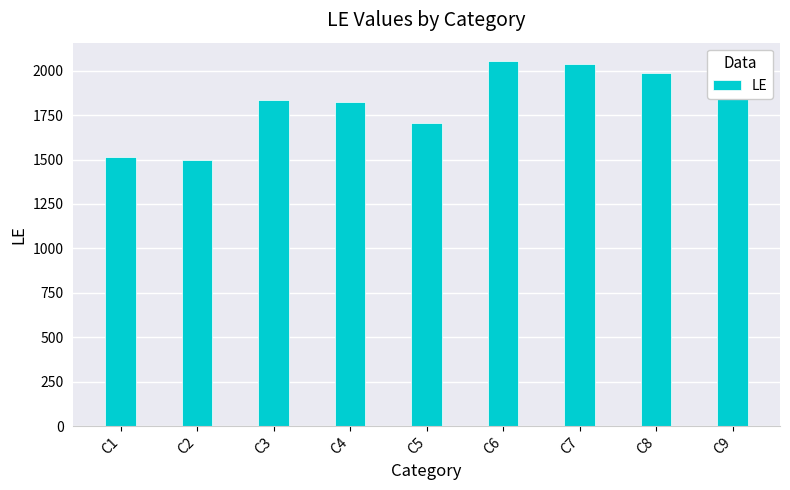

What is the difference between the values at C6 and C5?

352